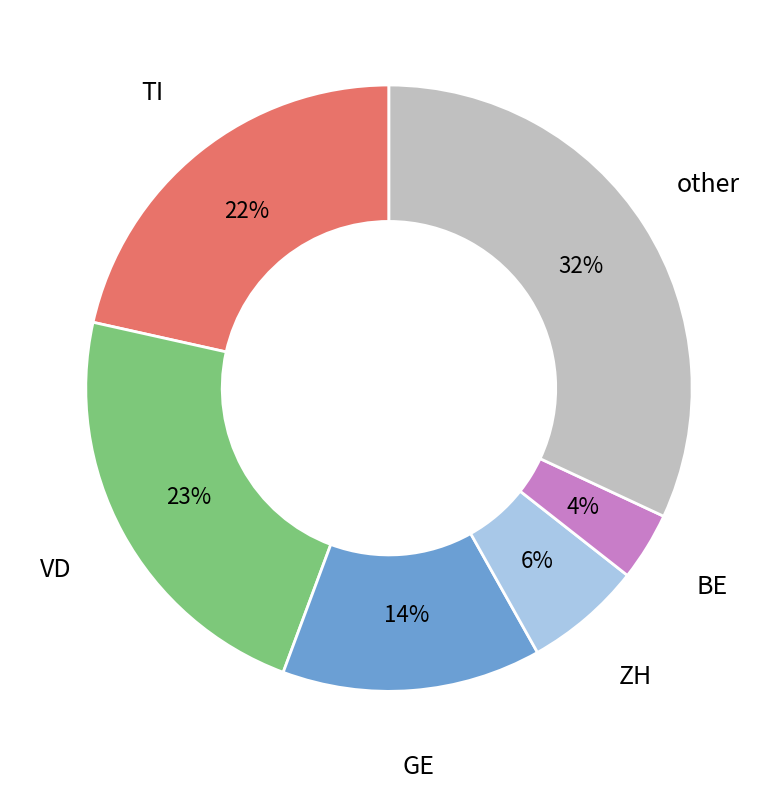

Which slice is the smallest?

BE